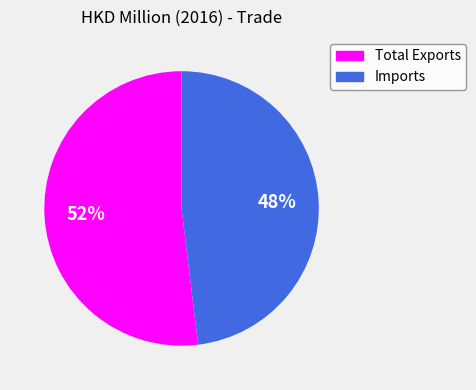

What is the smallest slice in the pie chart?

Imports